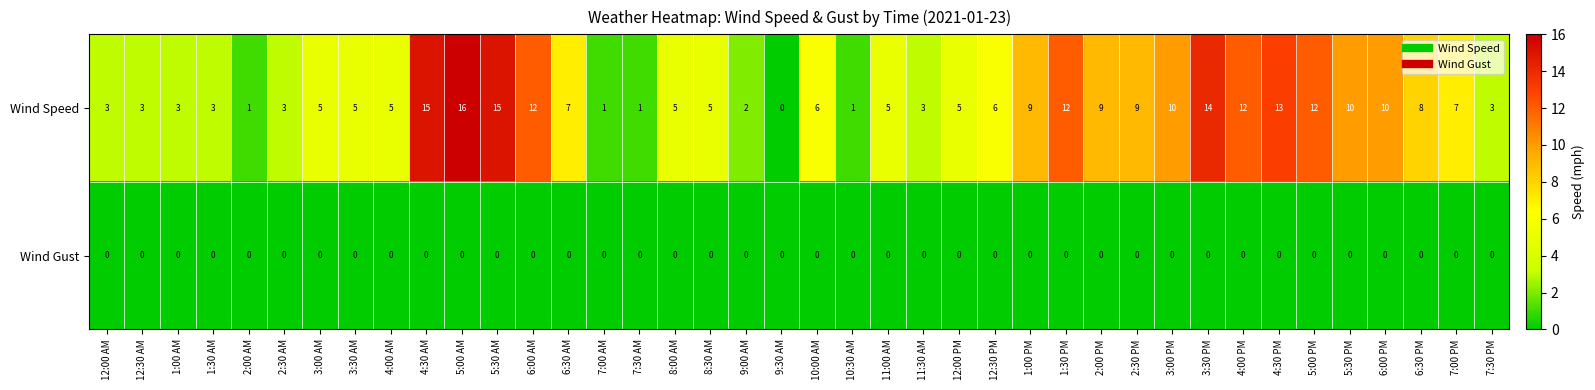

Is it true that Wind Gust equals 0 at 6:30 PM?

True